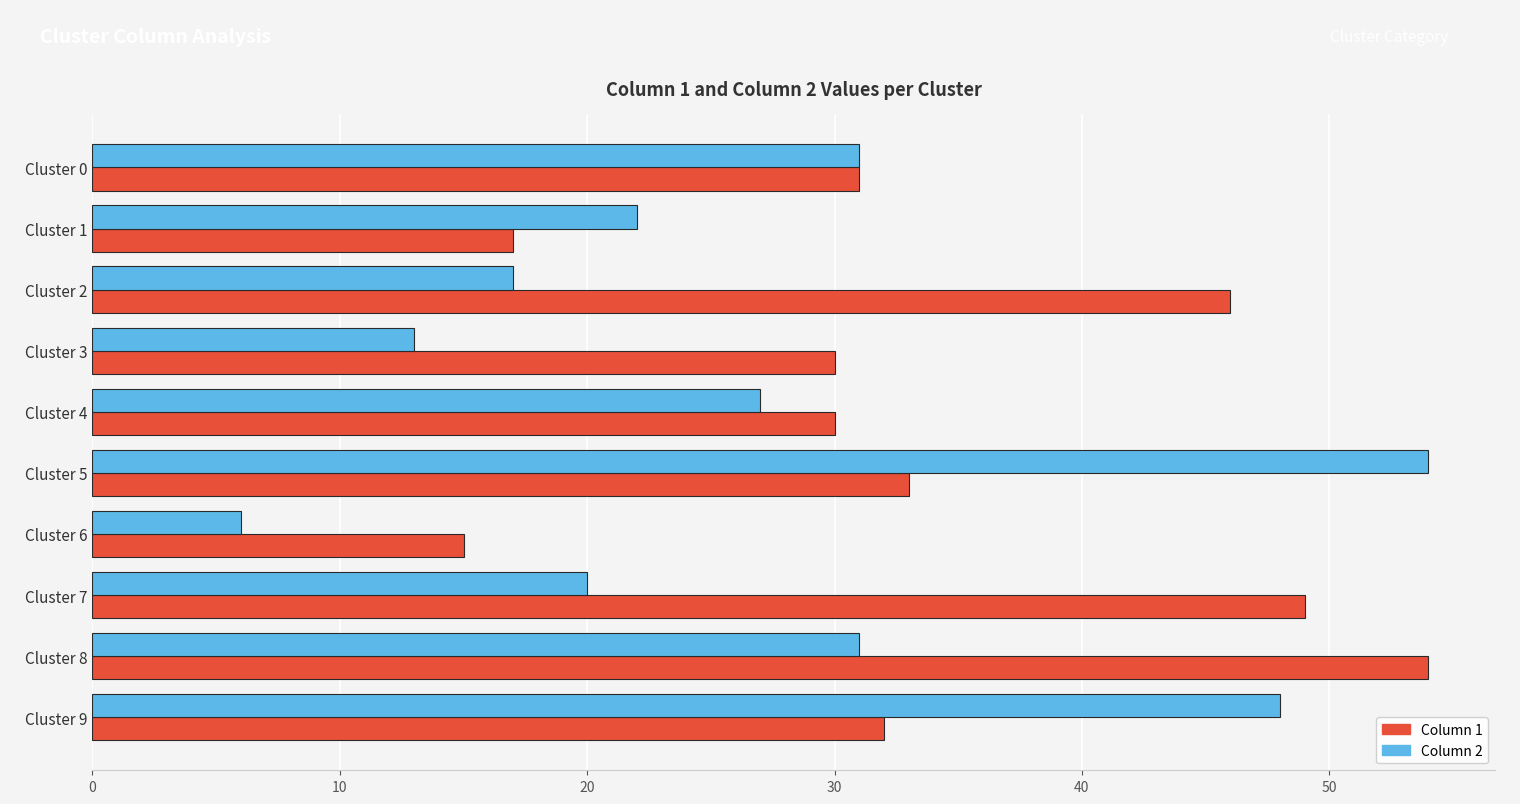

Rank the series by their average value, from highest to lowest.

Column 1, Column 2